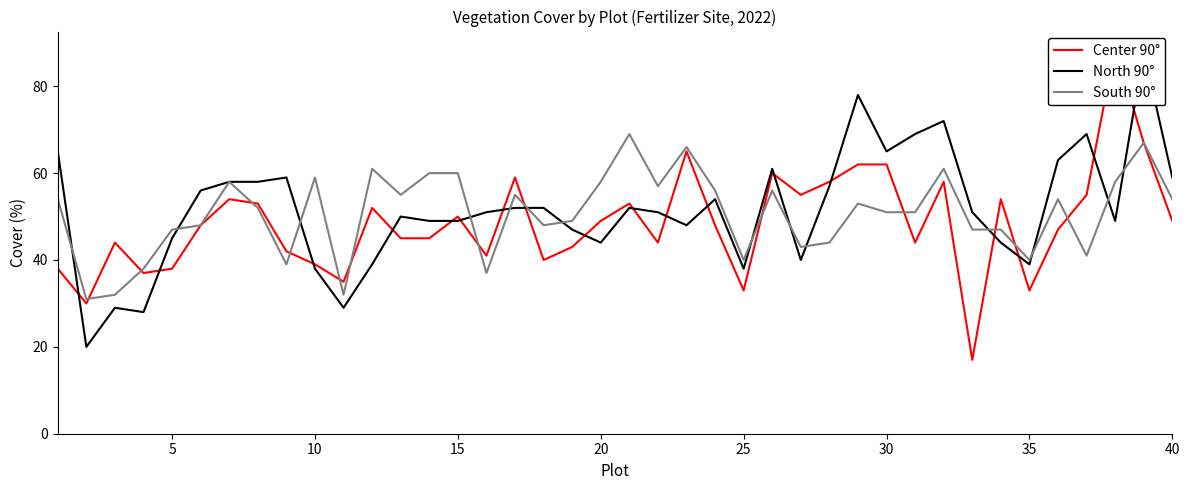

What is the minimum value for South 90°?

31